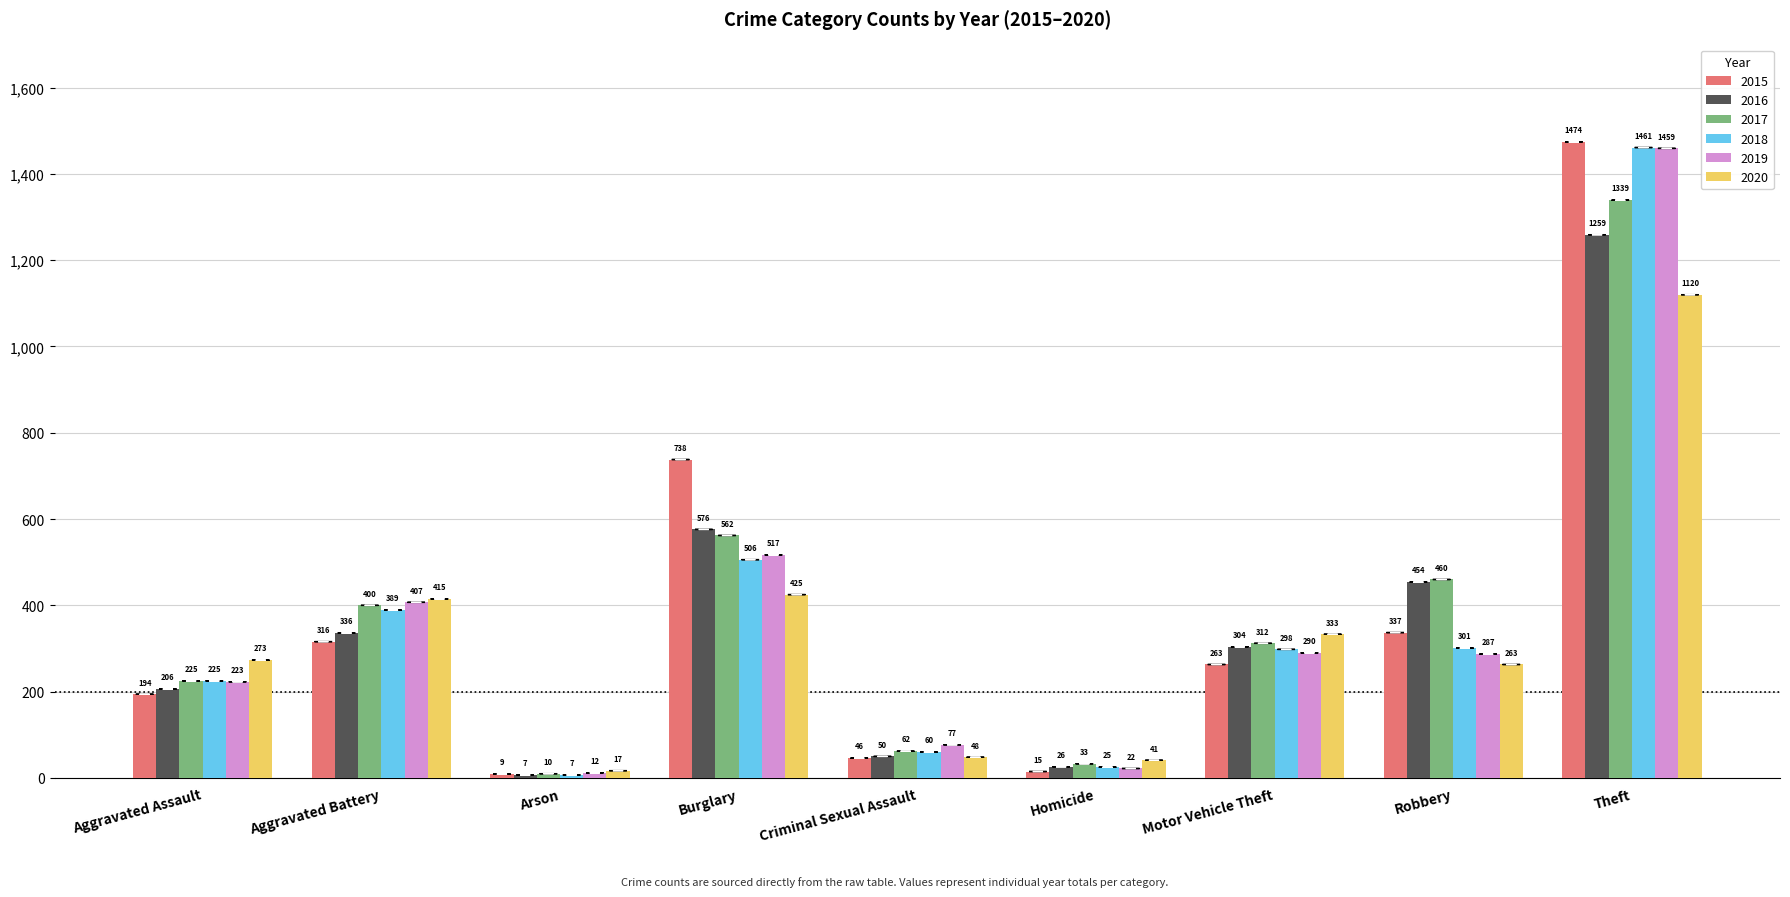

At how many categories does at least one series exceed 784?

1